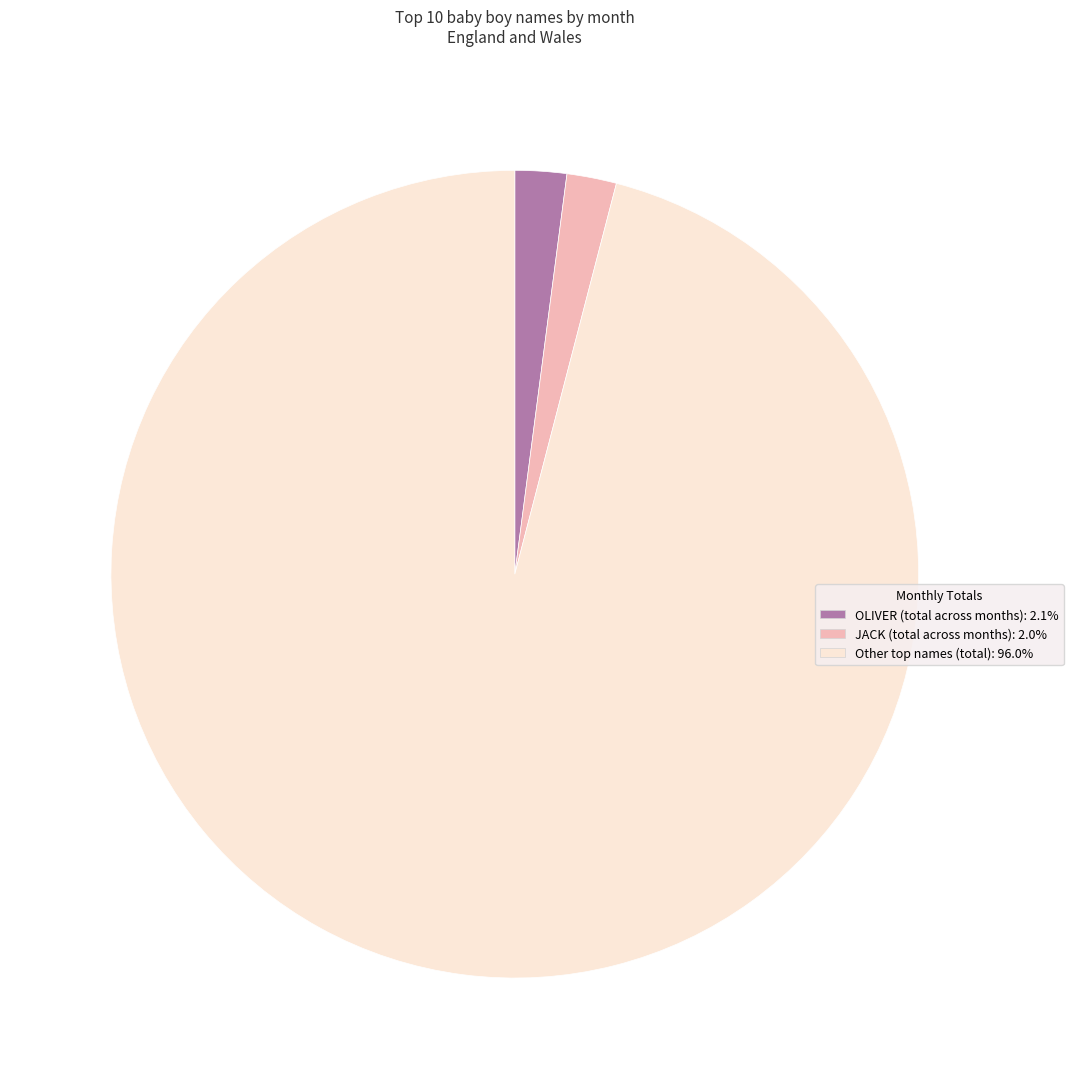

Is there any slice that represents more than half of the pie?

Yes